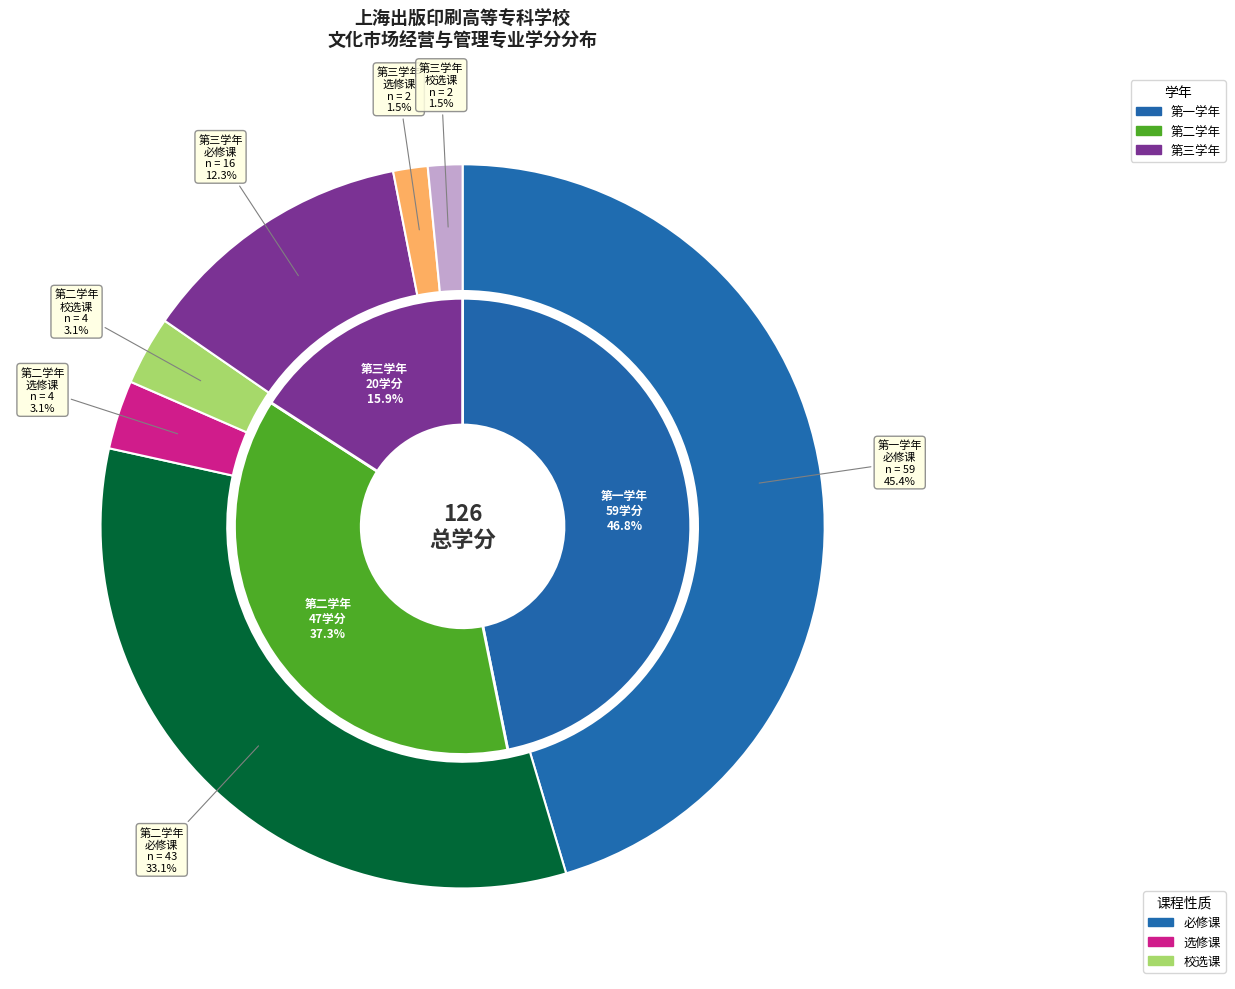

What percentage is NOT represented by 第一学年?

53.2%